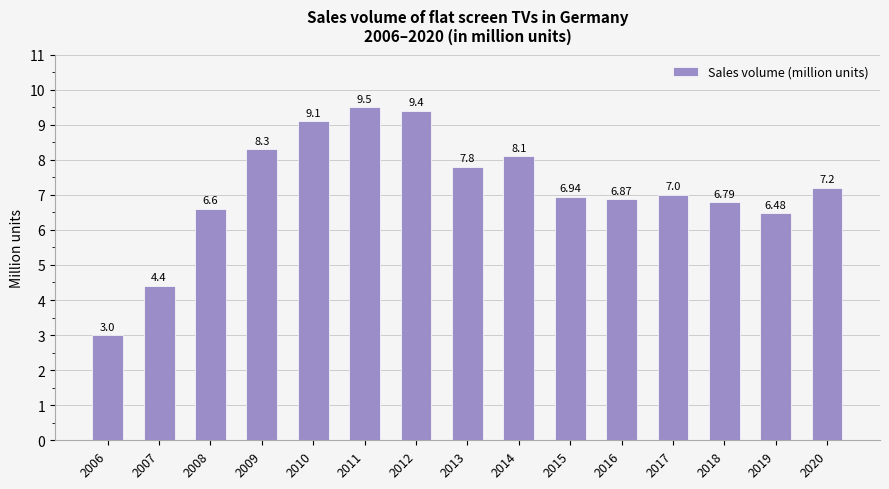

True or false: the data shows 3.8 at 2015.

False